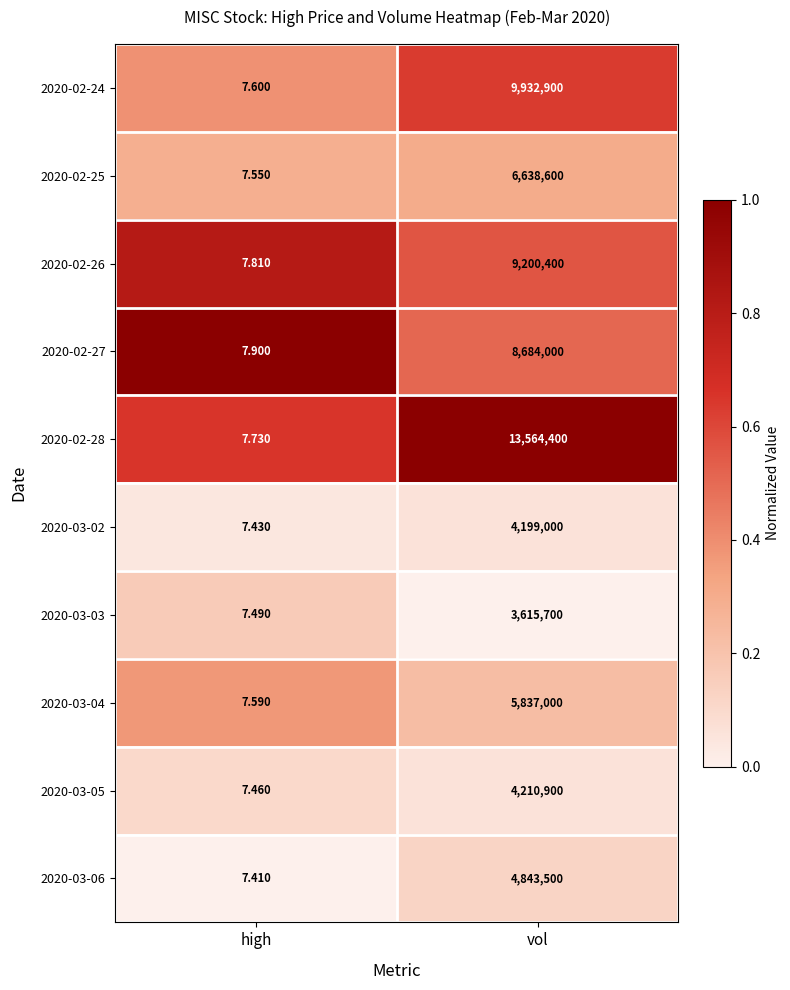

What is the difference between the highest and lowest values at vol?

9948700.0